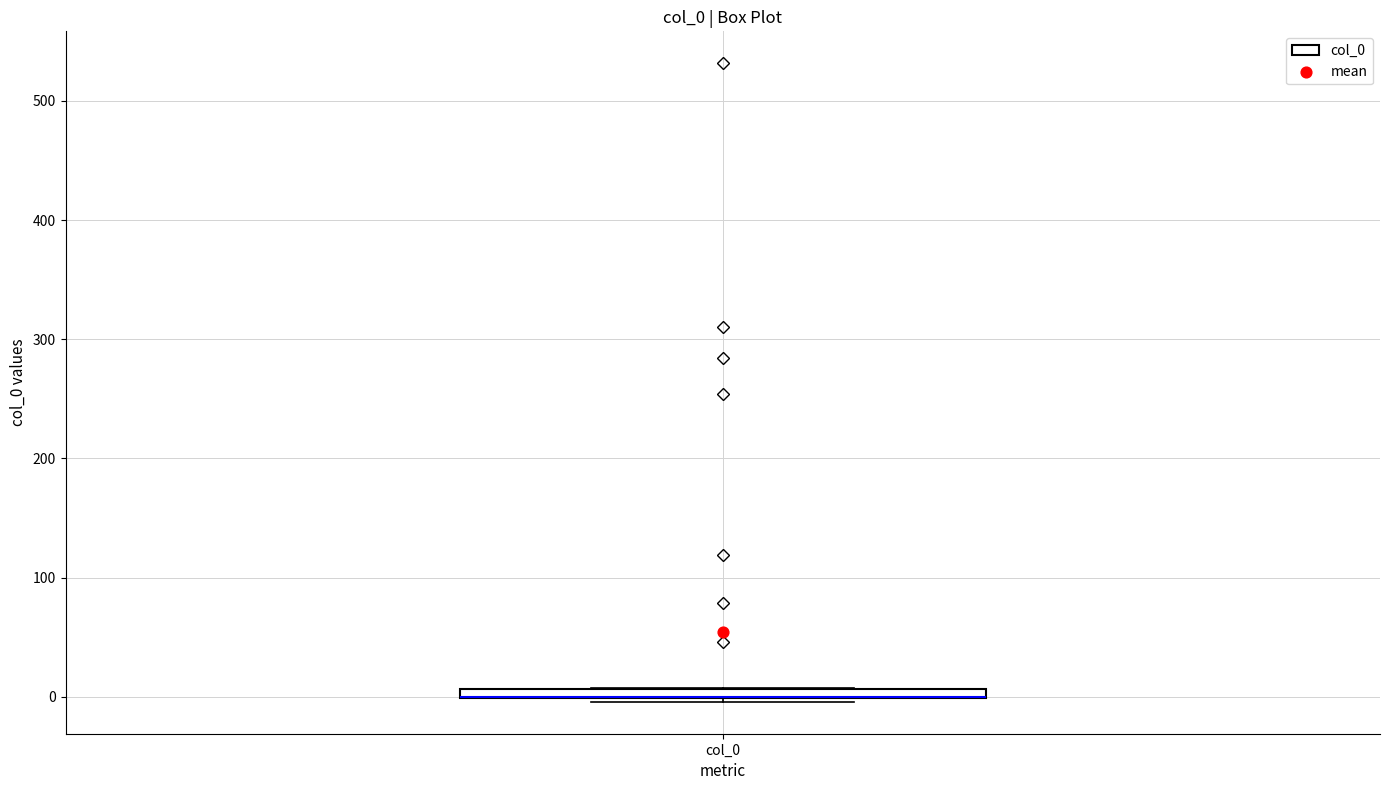

Where is the upper edge of the box for col_0 on the y-axis? The values are not printed on the chart, so give them approximately, as read against the axis.

10